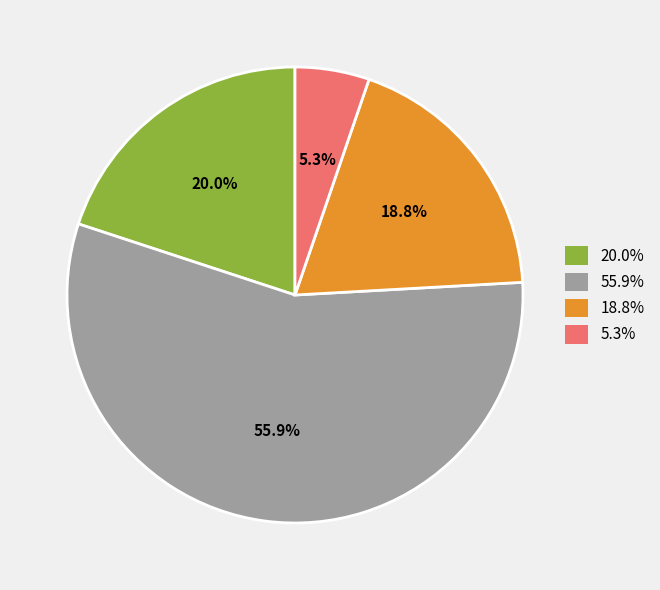

Is there a majority slice in this chart?

Yes